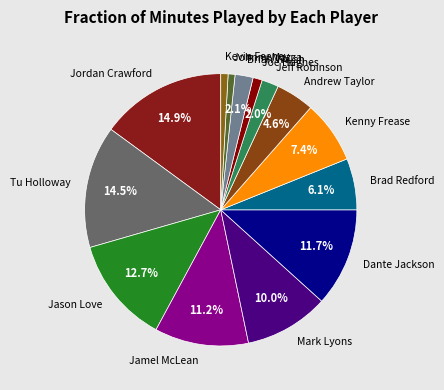

Between Mark Lyons and Jamel McLean, which is larger?

Jamel McLean